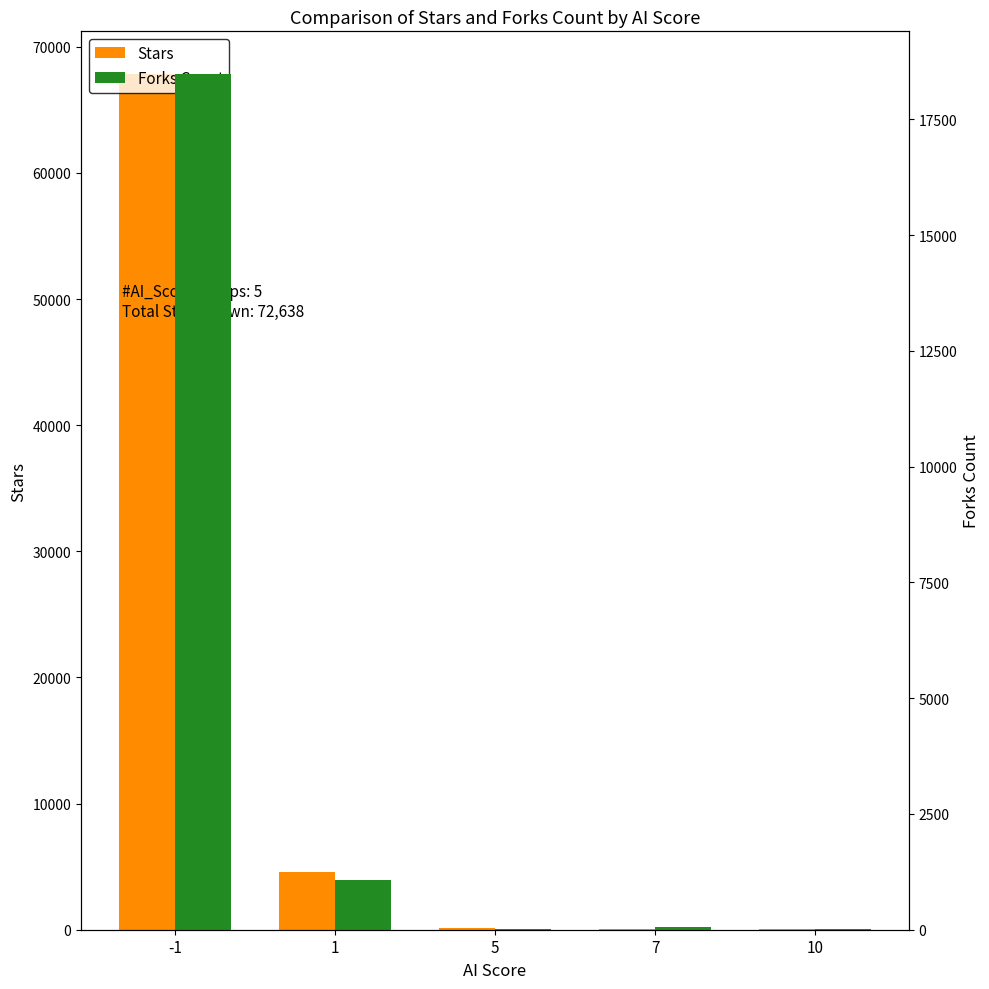

Between 10 and 7, which is larger?

7